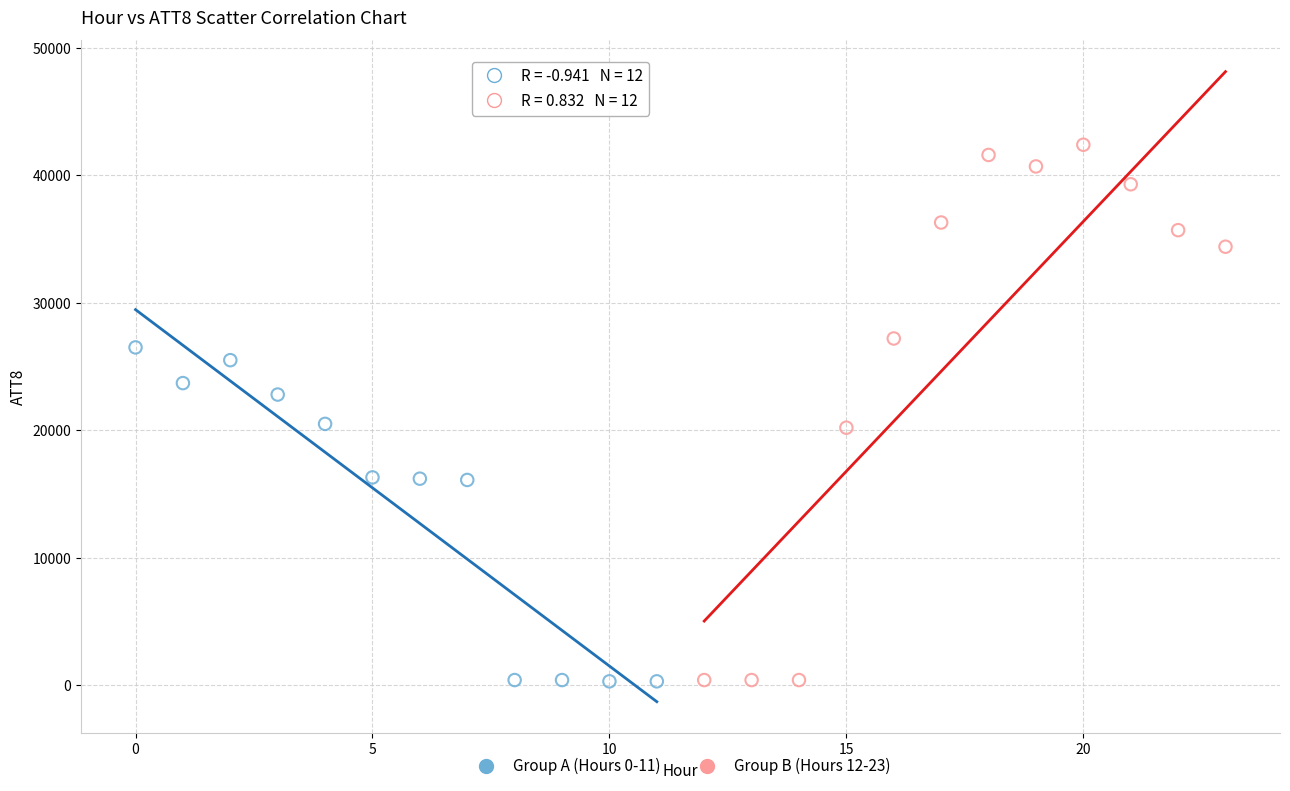

Which series contains the highest Y value?

Group B (Hours 12-23)